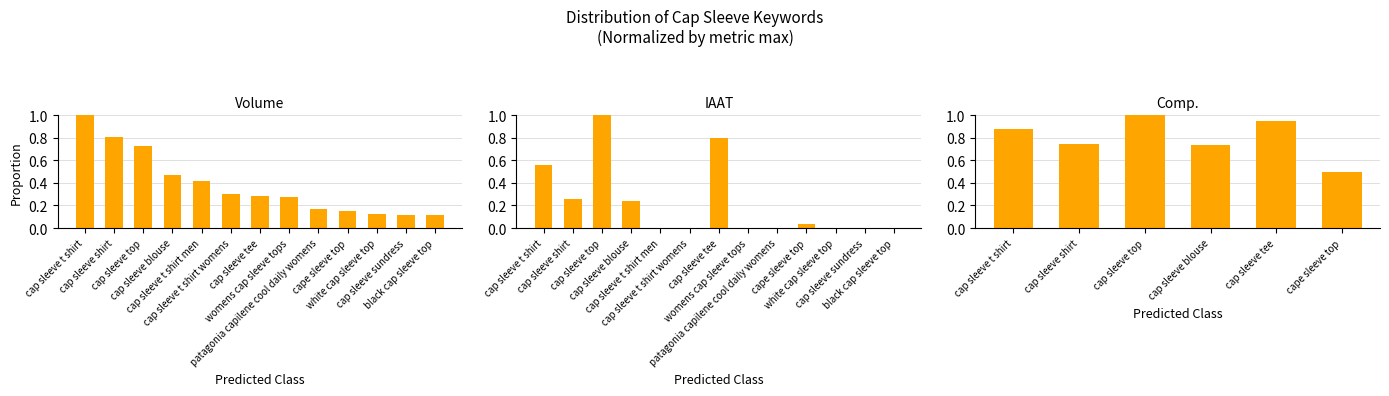

Which has a higher value, cap sleeve blouse or cap sleeve top?

cap sleeve top